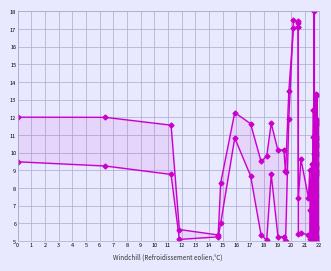

The value of endLat at 4 is 5.3. True or false?

True